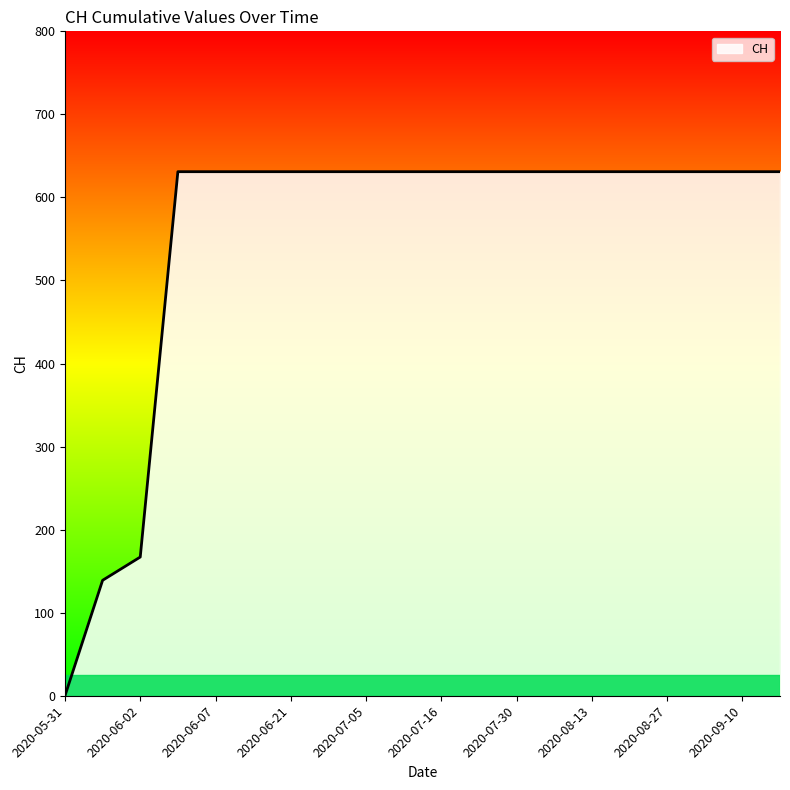

What is the greatest value displayed?

631